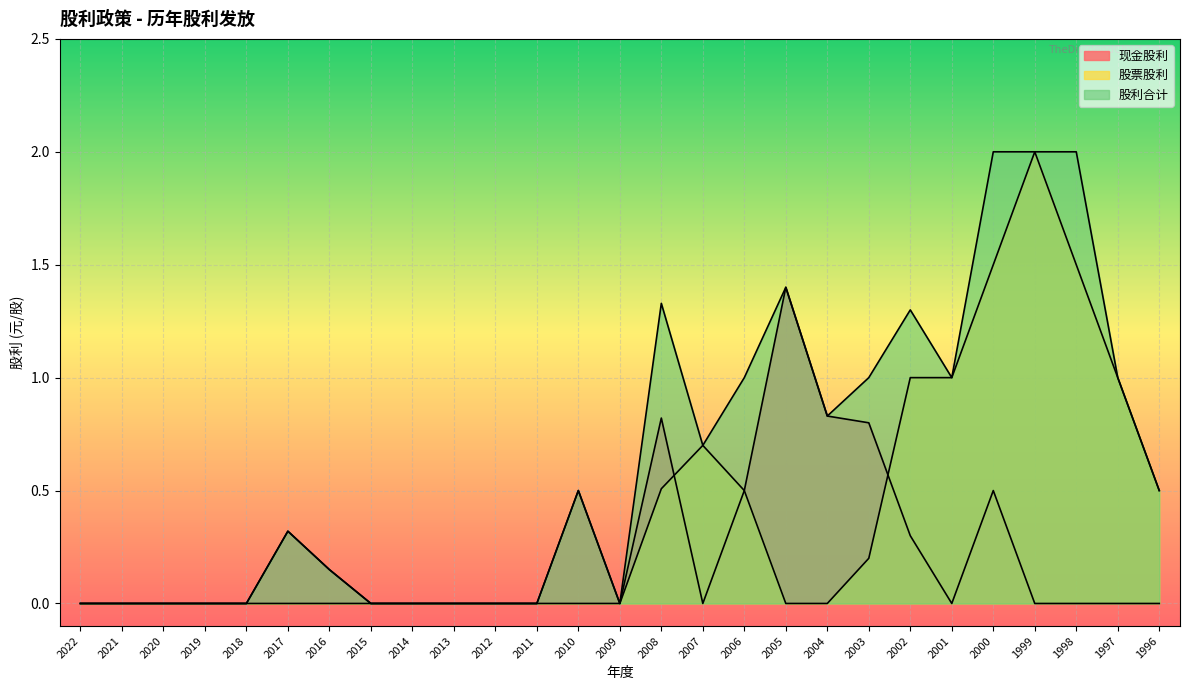

What is the difference between the 股票股利 values at 2013 and 1998?

1.5